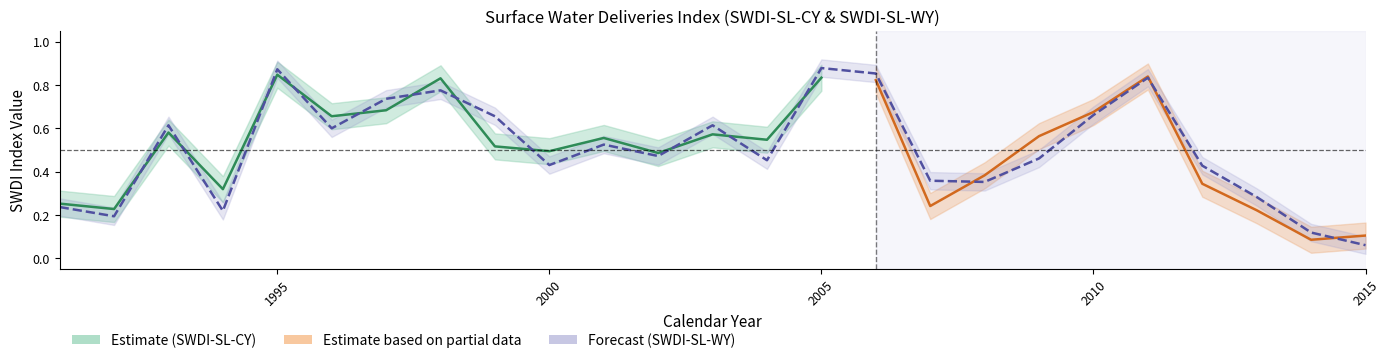

What is the smallest value displayed?

0.1